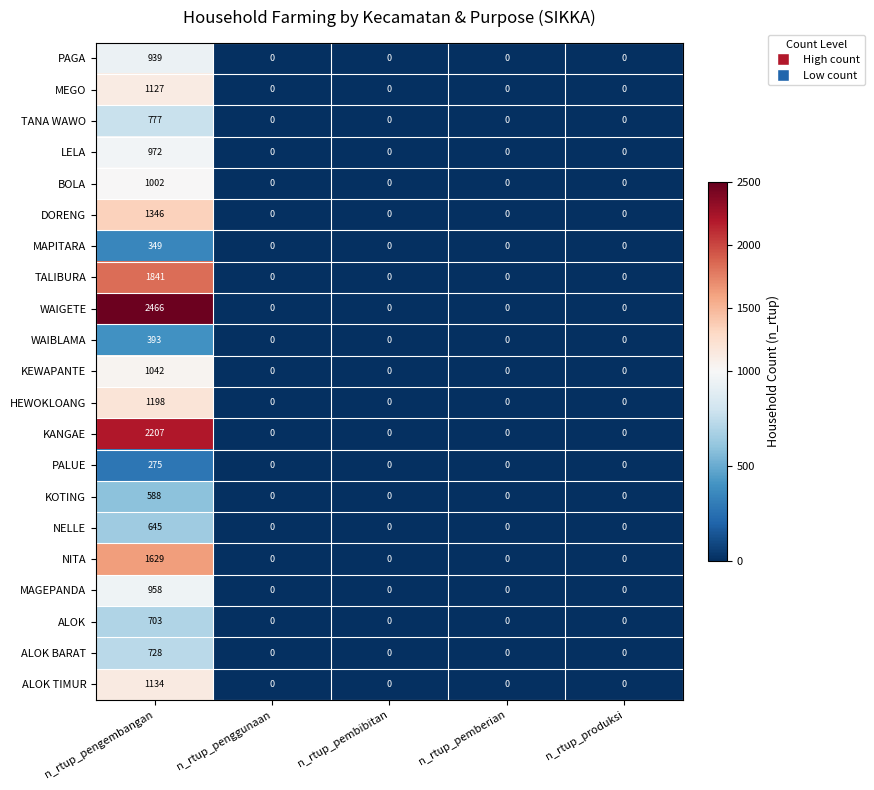

What is the difference between the maximum and minimum values in the BOLA series?

1002